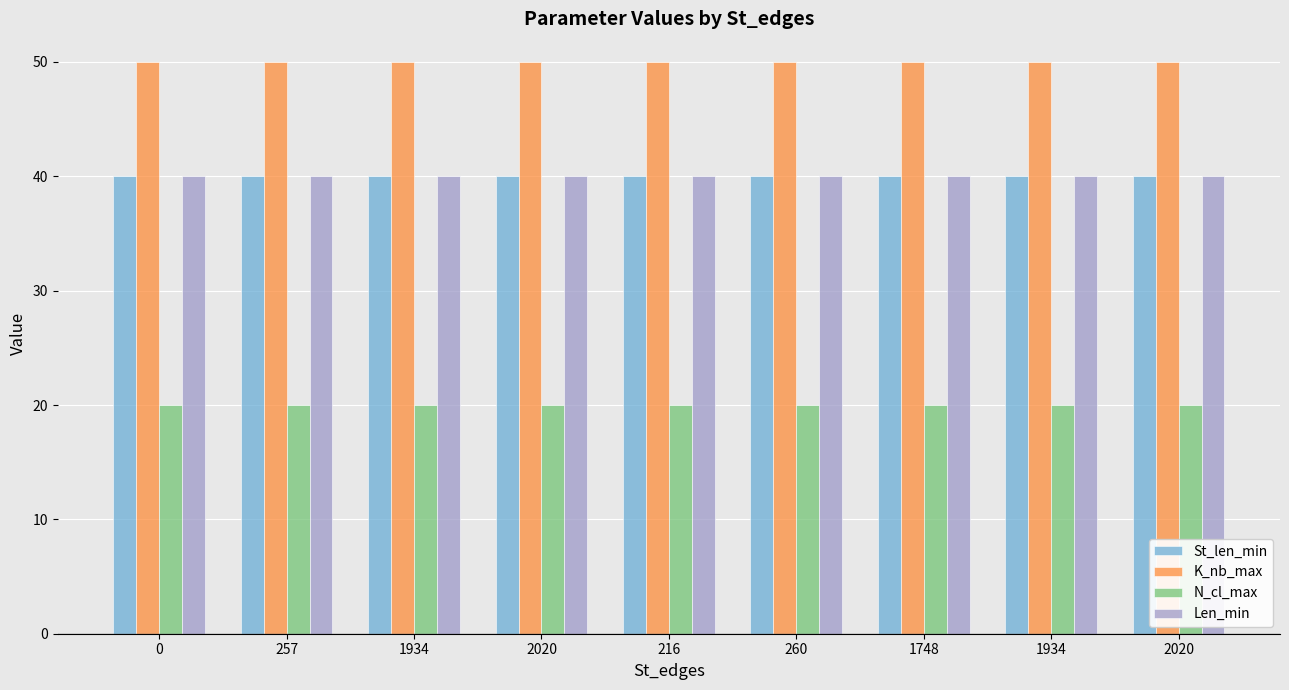

Are the bars horizontal?

No